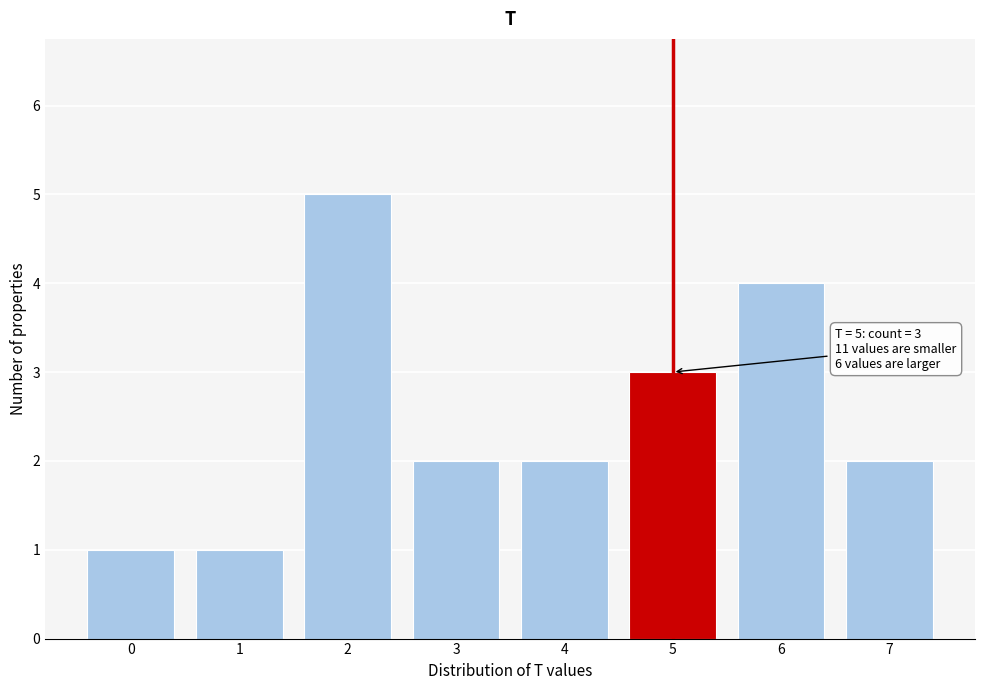

Reading left to right, extract all data points from this chart.

0=1	1=1	2=5	3=2	4=2	5=3	6=4	7=2